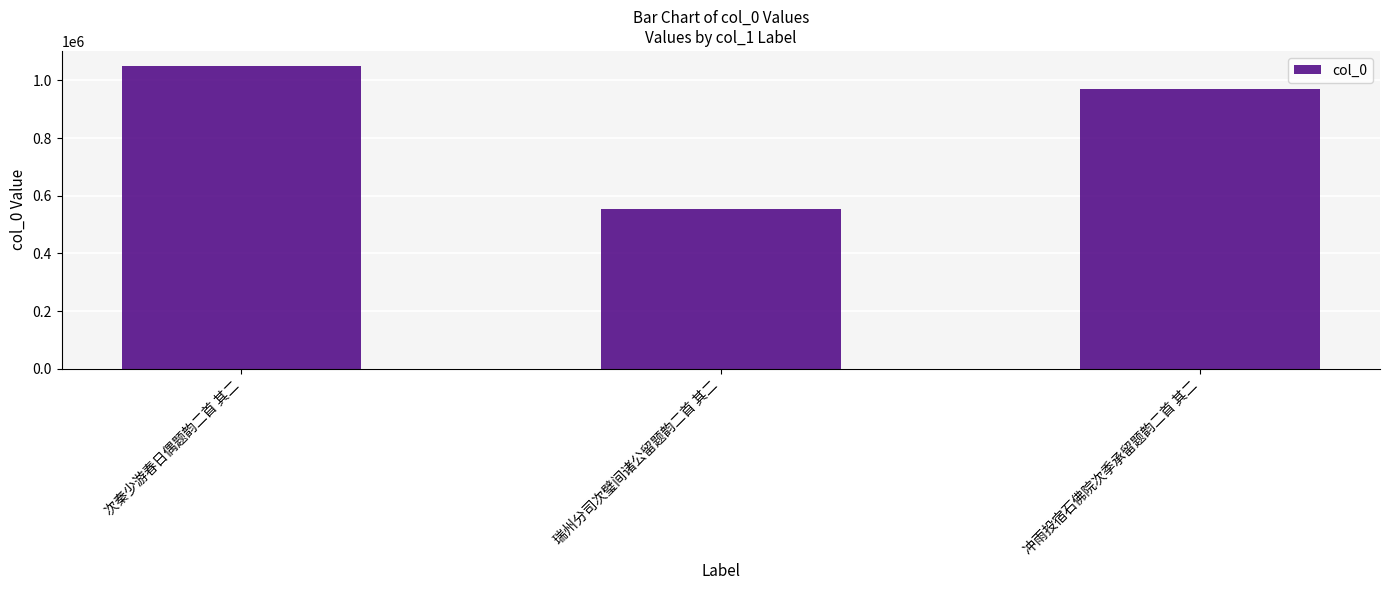

What is the label of the 1st bar from the left?

次秦少游春日偶题韵二首 其二